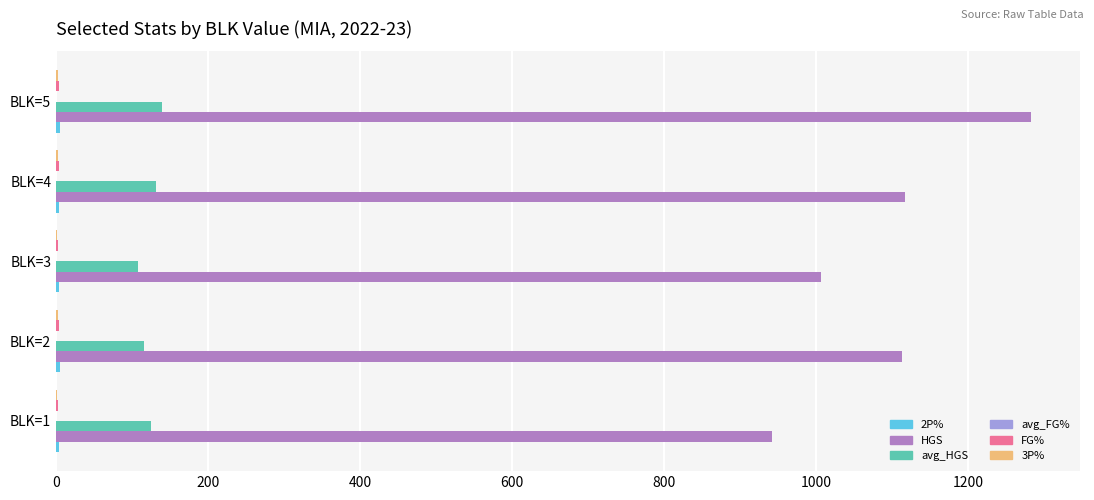

What is the maximum value for avg_HGS?

139.6